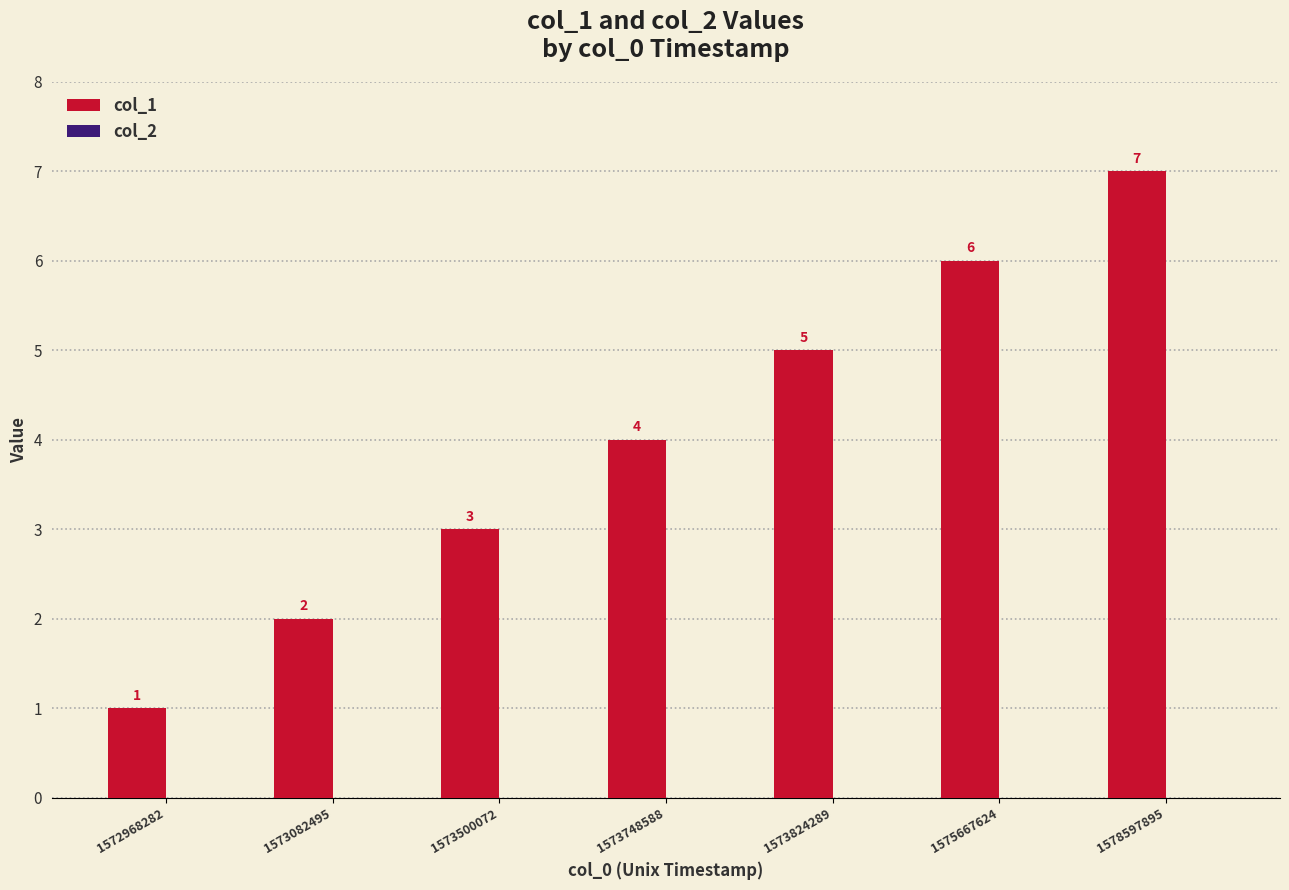

What is the value of the 4th bar from the left?

4